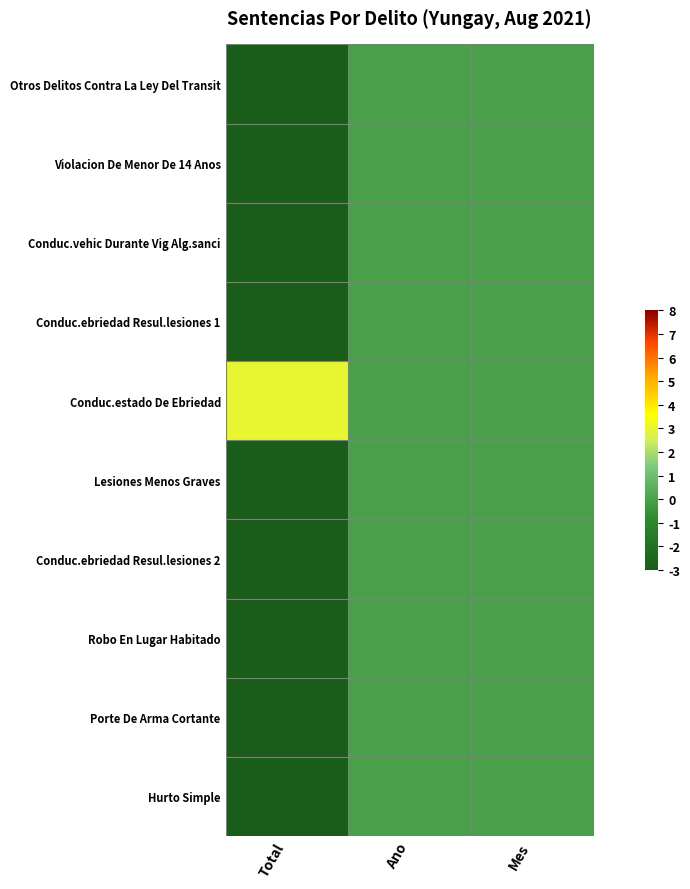

At Total, list the series in order from largest to smallest.

Conduc.estado De Ebriedad, Otros Delitos Contra La Ley Del Transit, Violacion De Menor De 14 Anos, Conduc.vehic Durante Vig Alg.sanci, Conduc.ebriedad Resul.lesiones 1, Lesiones Menos Graves, Conduc.ebriedad Resul.lesiones 2, Robo En Lugar Habitado, Porte De Arma Cortante, Hurto Simple